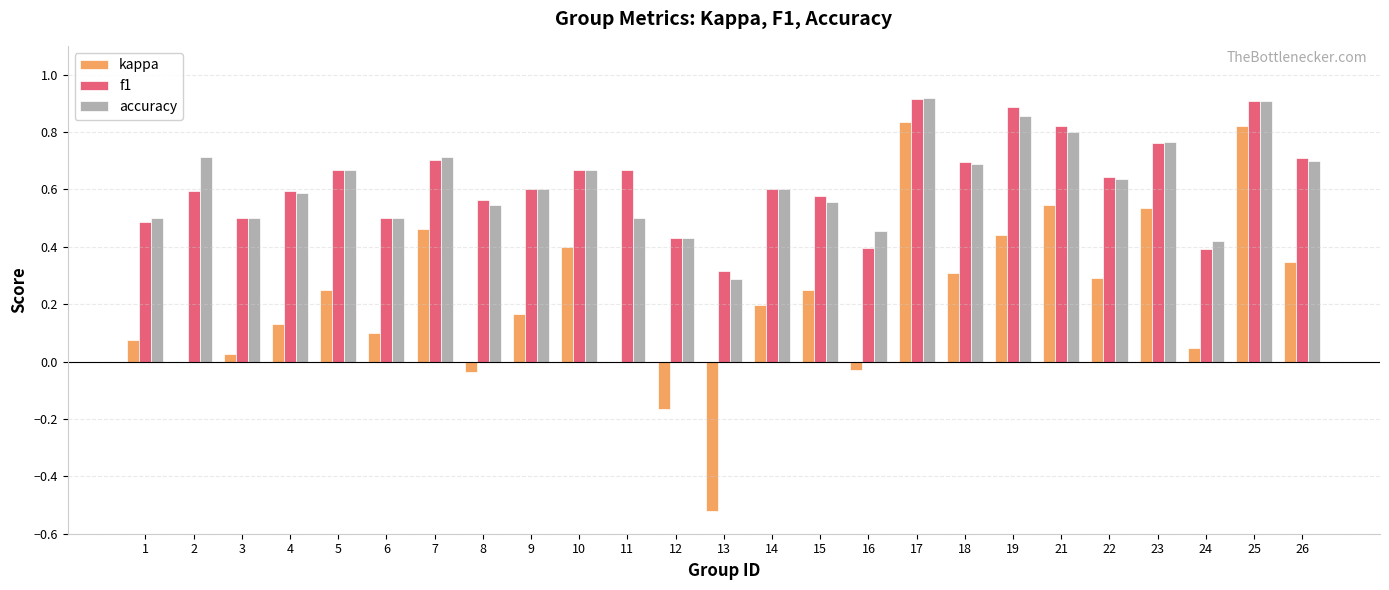

Count the number of categories in the chart.

25